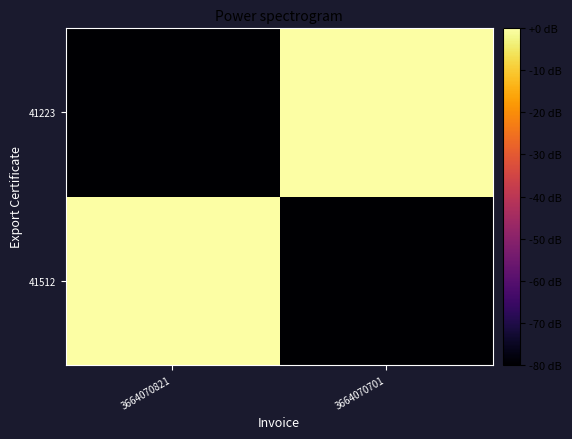

At which category does the chart reach its minimum across all series?

3664070701